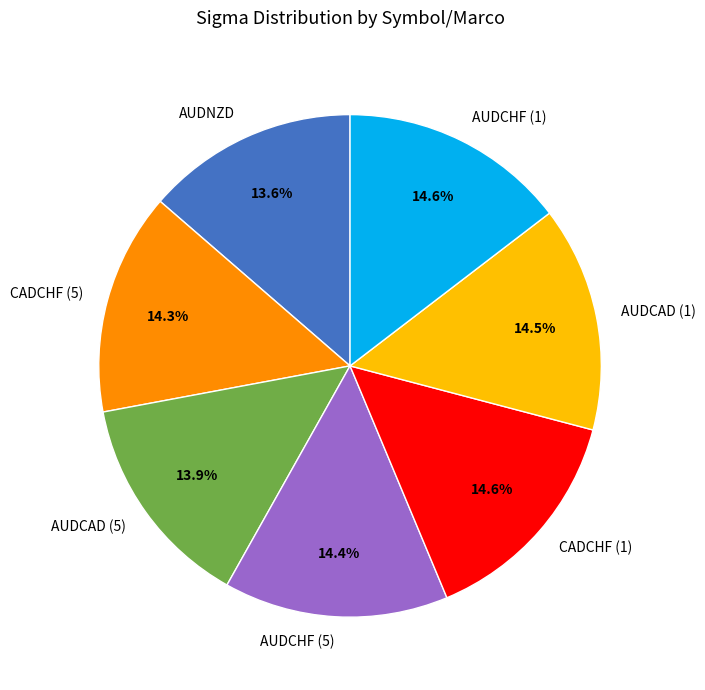

Is CADCHF (1) the majority of the pie?

No